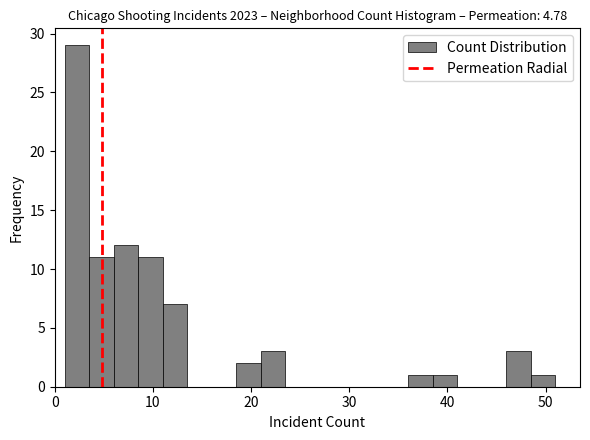

Around what value on the x-axis is the tallest bar? Give the approximate position of its centre, as read against the axis.

2